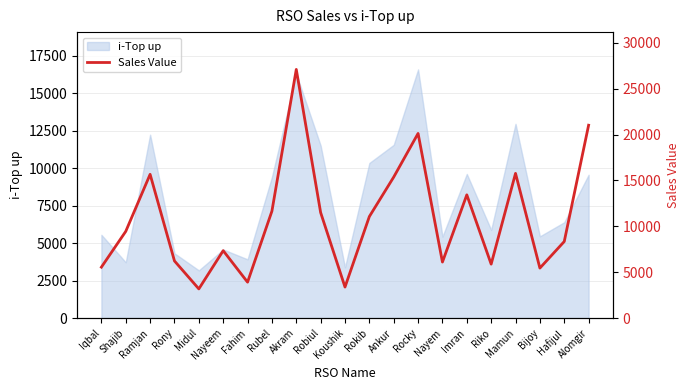

What position from the right is Nayem?

7